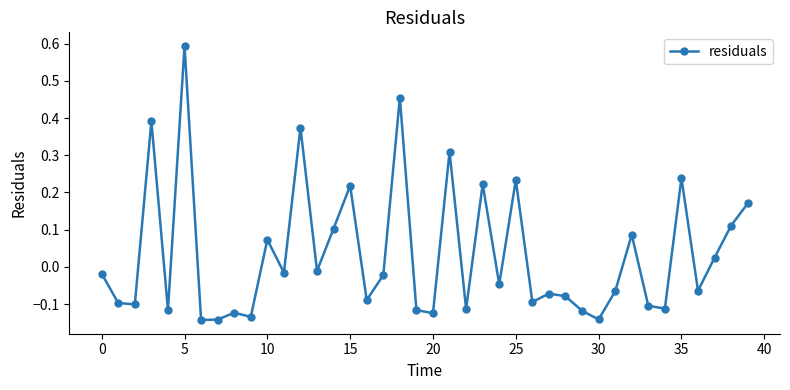

True or false: there are more than 1 points higher than both neighbors.

True